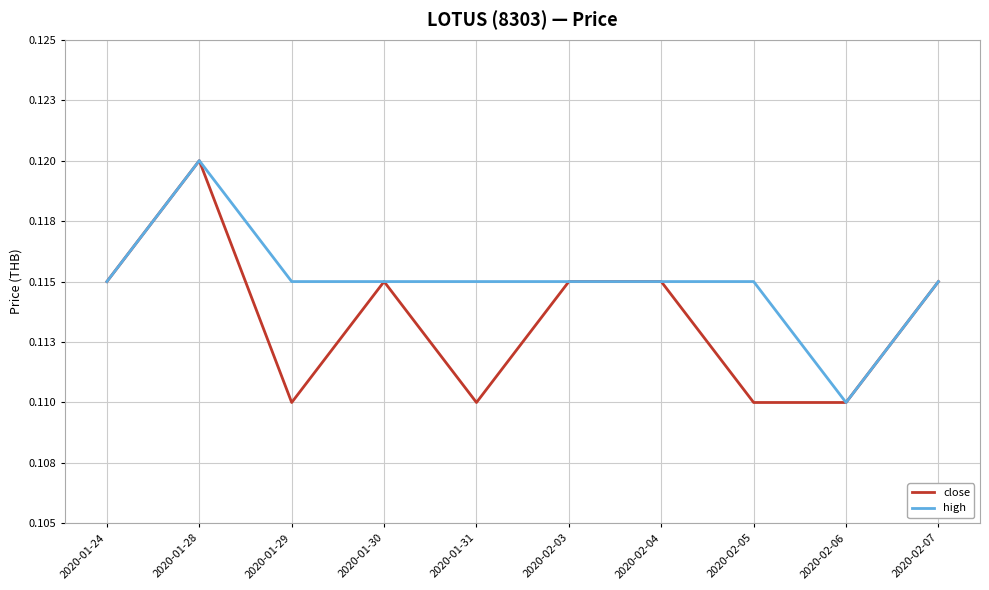

What is the value of the high point at the 4th from the left?

0.1